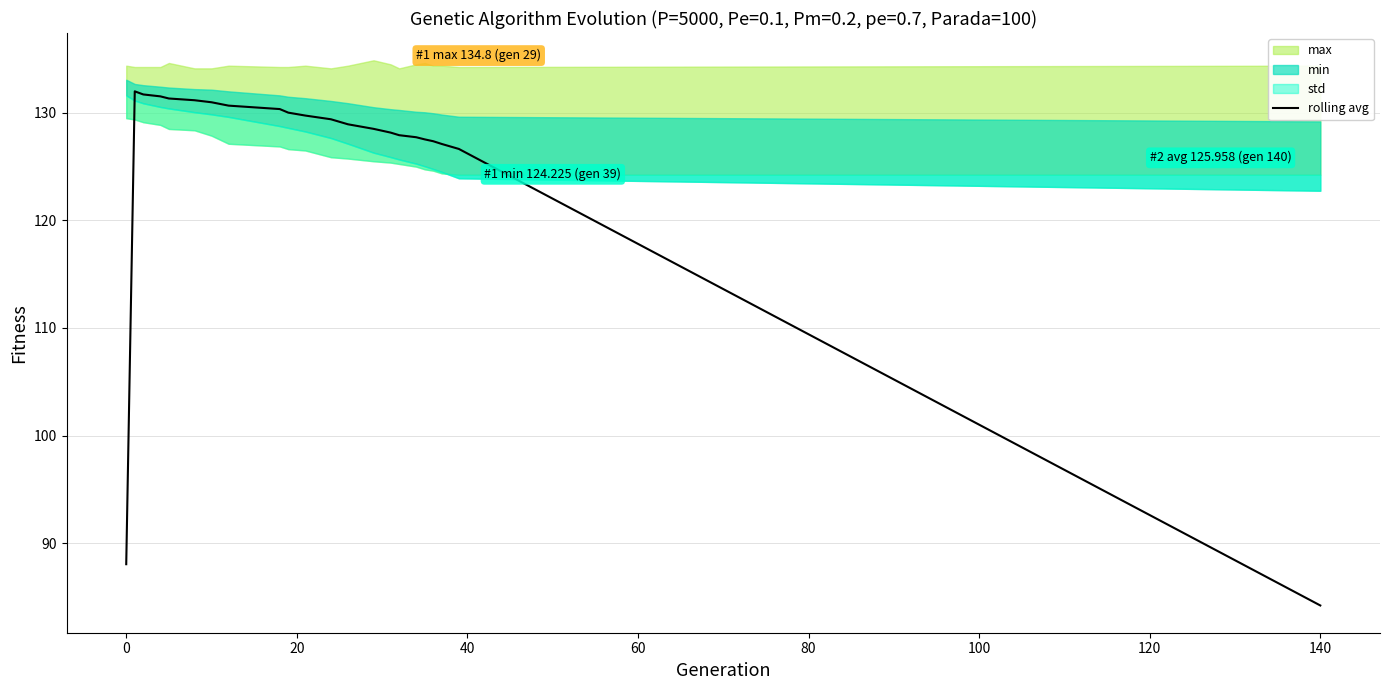

The chart shows a value of 81.9 at 20. True or false?

False